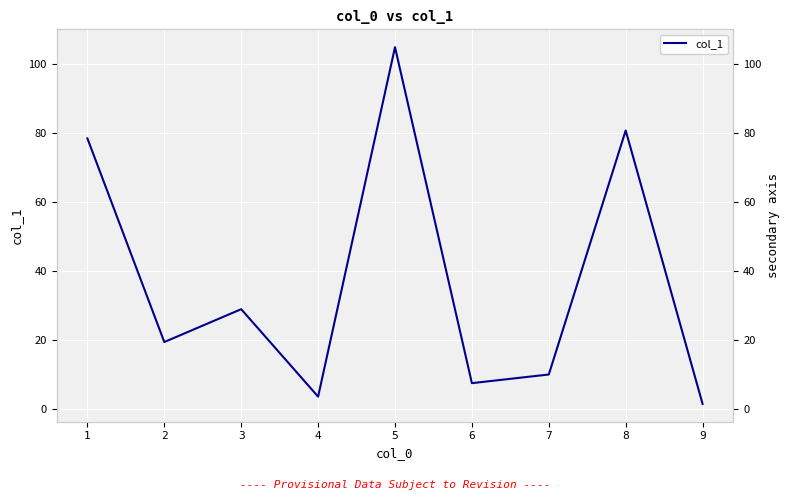

What is the value of the 7th point from the left?

10.1